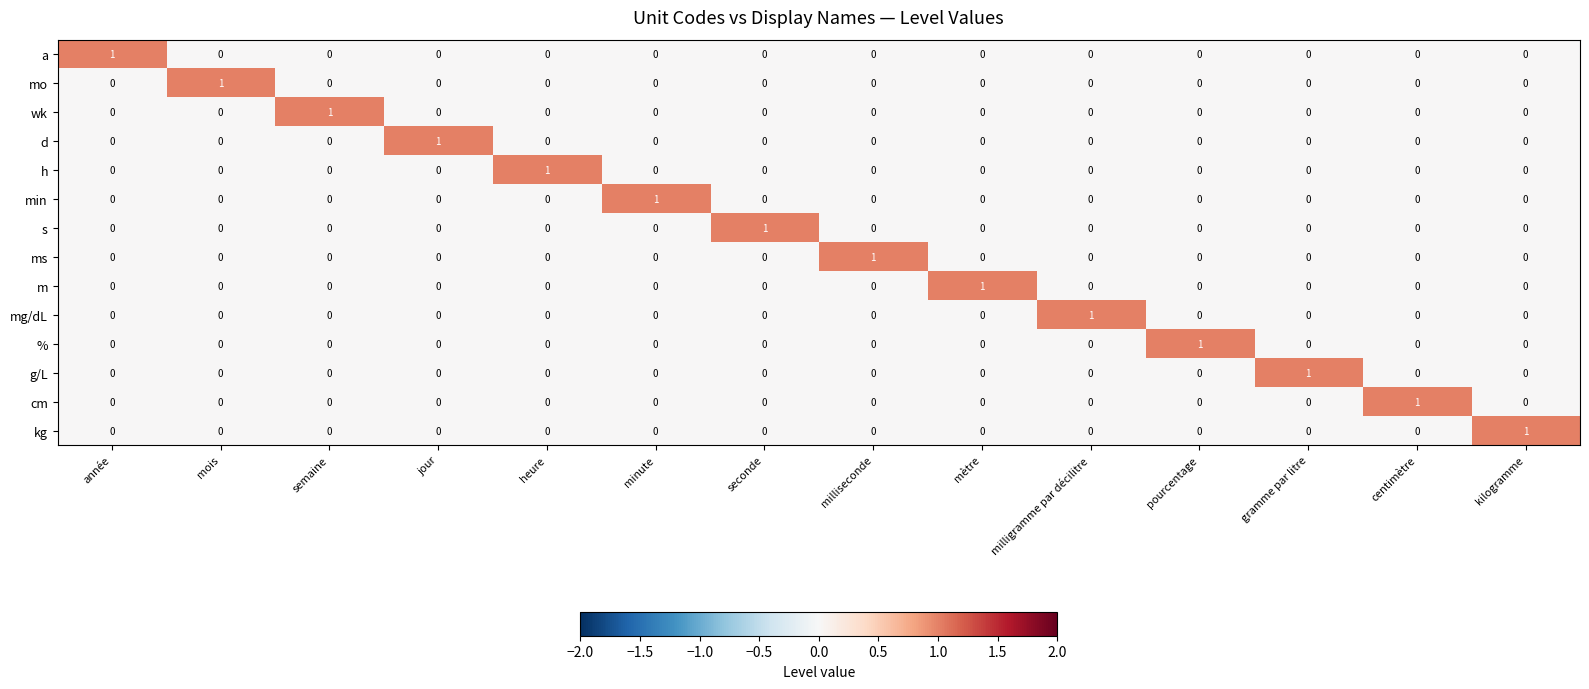

At which label does m reach its peak?

mètre